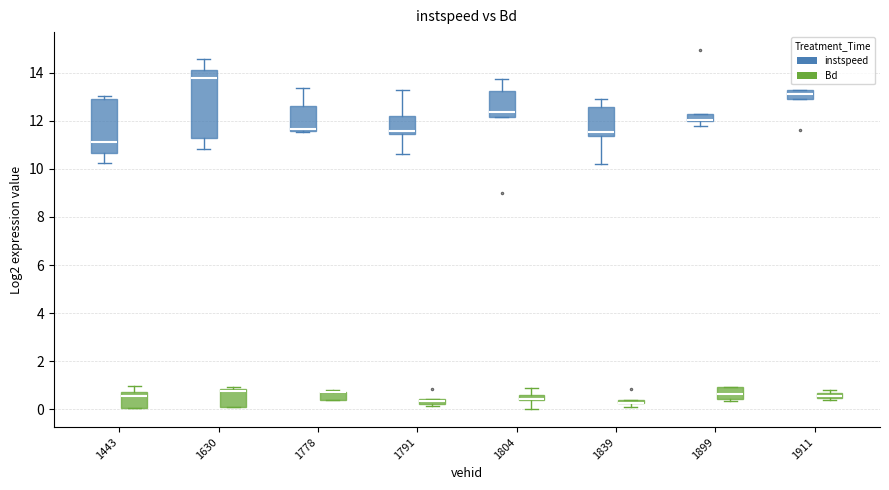

Where does the upper whisker of the box for 1804 (instspeed) end on the y-axis? The values are not printed on the chart, so give them approximately, as read against the axis.

13.8